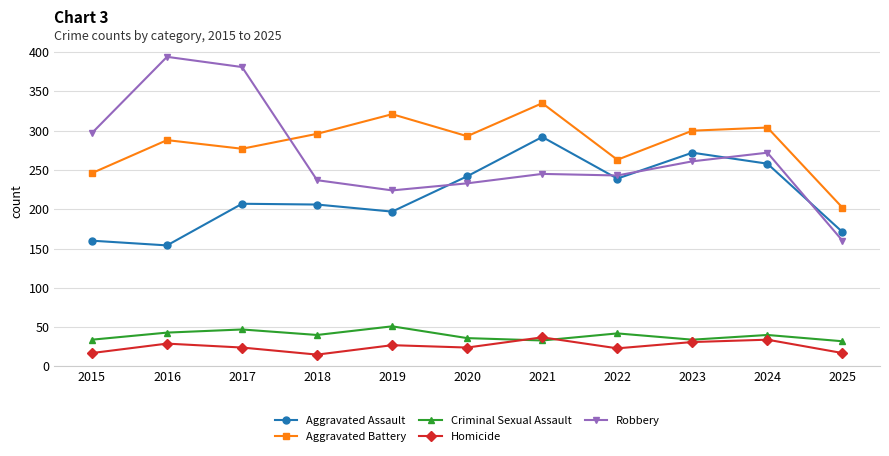

Which series has the largest total across all categories?

Aggravated Battery